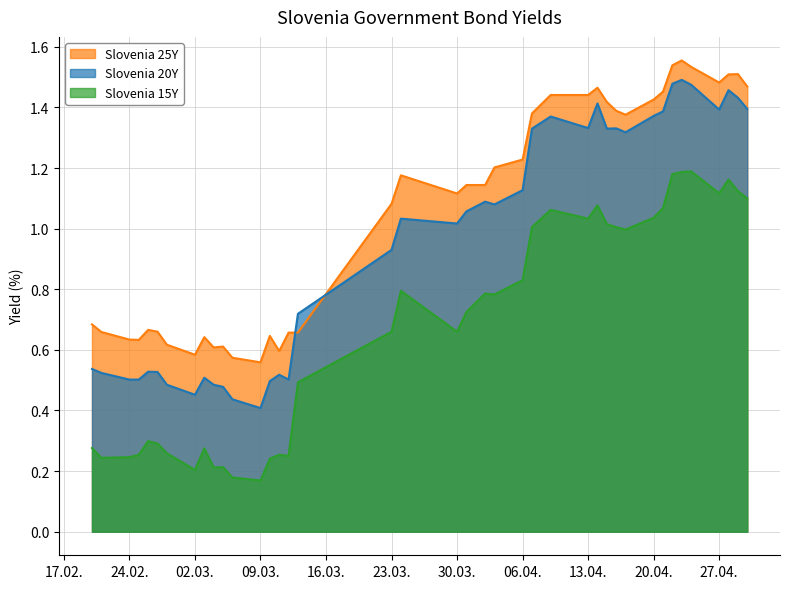

Reading left to right, list all the values displayed in this chart.

Slovenia 15Y: 0.3	0.2	0.2	0.3	0.3	0.3	0.3	0.2	0.3	0.2	0.2	0.2	0.2	0.2	0.3	0.2	0.5	0.7	0.8	0.7	0.7	0.8	0.8	0.8	1.0	1.1	1.0	1.1	1.0	1.0	1.0	1.0	1.1	1.2	1.2	1.2	1.1	1.2	1.1	1.1
Slovenia 20Y: 0.5	0.5	0.5	0.5	0.5	0.5	0.5	0.5	0.5	0.5	0.5	0.4	0.4	0.5	0.5	0.5	0.7	0.9	1.0	1.0	1.1	1.1	1.1	1.1	1.3	1.4	1.3	1.4	1.3	1.3	1.3	1.4	1.4	1.5	1.5	1.5	1.4	1.5	1.4	1.4
Slovenia 25Y: 0.7	0.7	0.6	0.6	0.7	0.7	0.6	0.6	0.6	0.6	0.6	0.6	0.6	0.6	0.6	0.7	0.7	1.1	1.2	1.1	1.1	1.1	1.2	1.2	1.4	1.4	1.4	1.5	1.4	1.4	1.4	1.4	1.5	1.5	1.6	1.5	1.5	1.5	1.5	1.5